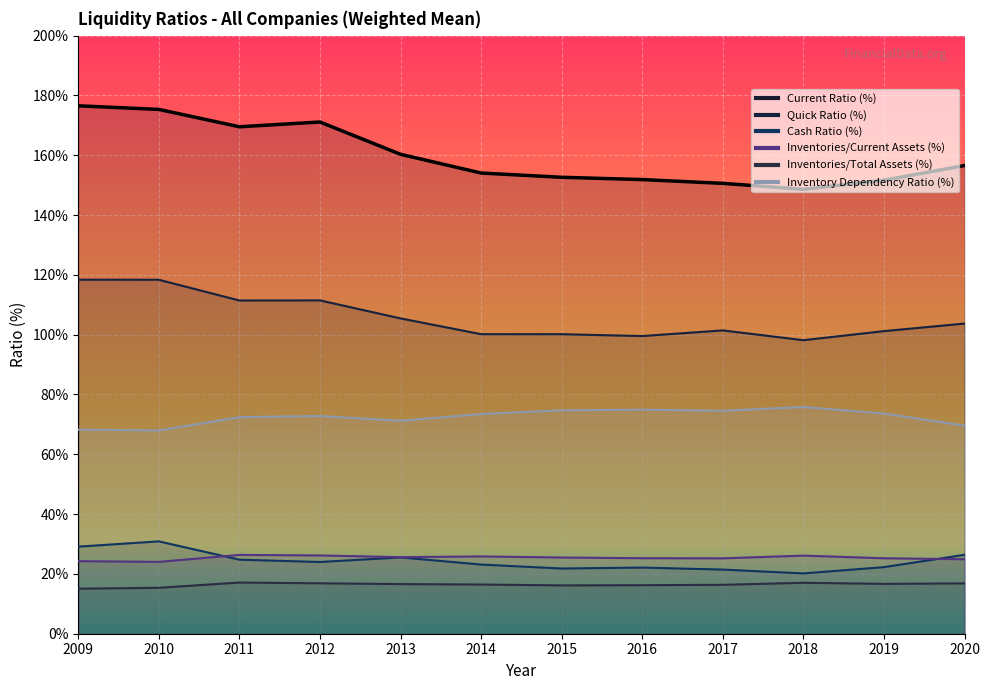

Between 2016 and 2018, which series saw the biggest shift?

Current Ratio (%)